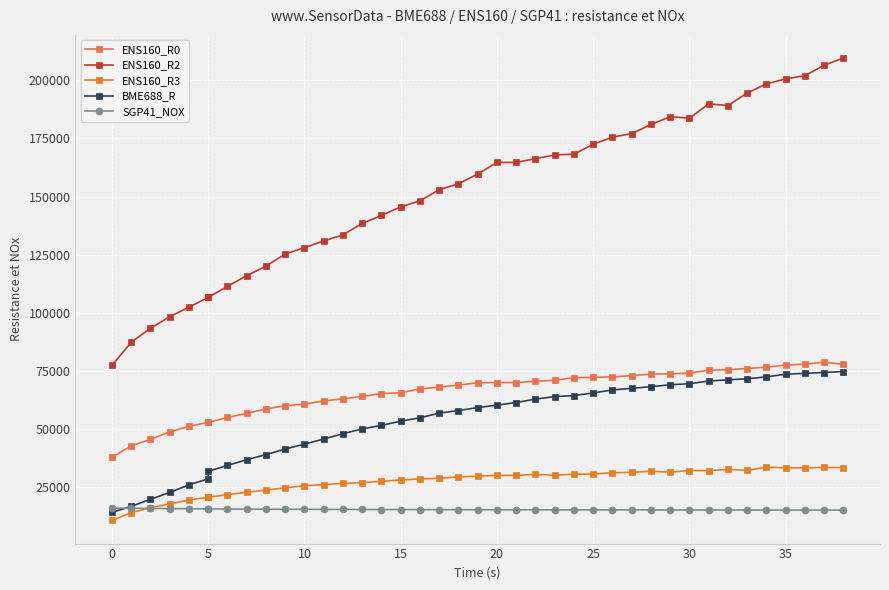

True or false: ENS160_R0 has more than 1 points higher than both neighbors.

False